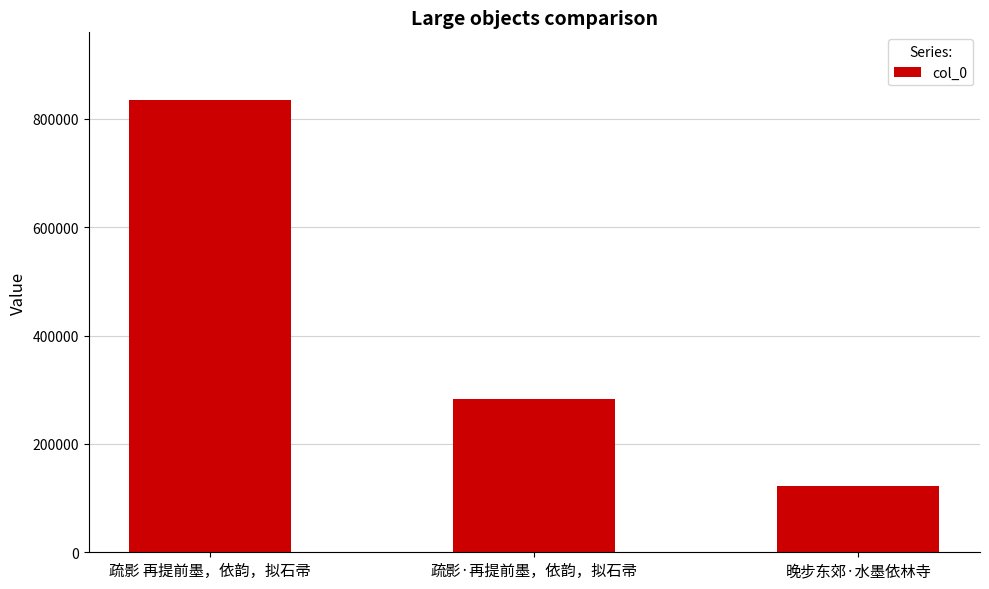

Reading left to right, list all the values displayed in this chart.

疏影 再提前墨，依韵，拟石帚=834379	疏影·再提前墨，依韵，拟石帚=283308	晚步东郊·水墨依林寺=123187